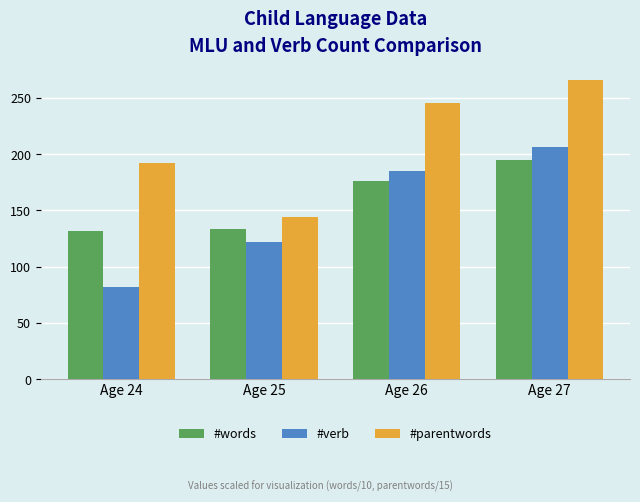

Reading left to right, transcribe all the data shown in this chart.

#words: 131.3	133.0	176.2	195.1
#verb: 82.0	122.0	185.0	206.0
#parentwords: 192.2	144.4	245.3	266.0